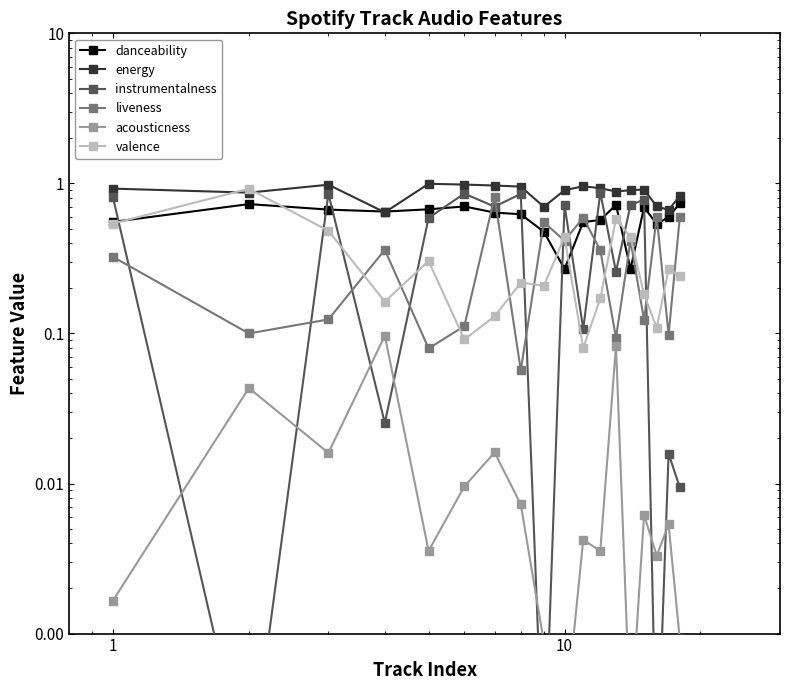

Does the chart display data point markers on the line(s)?

Yes